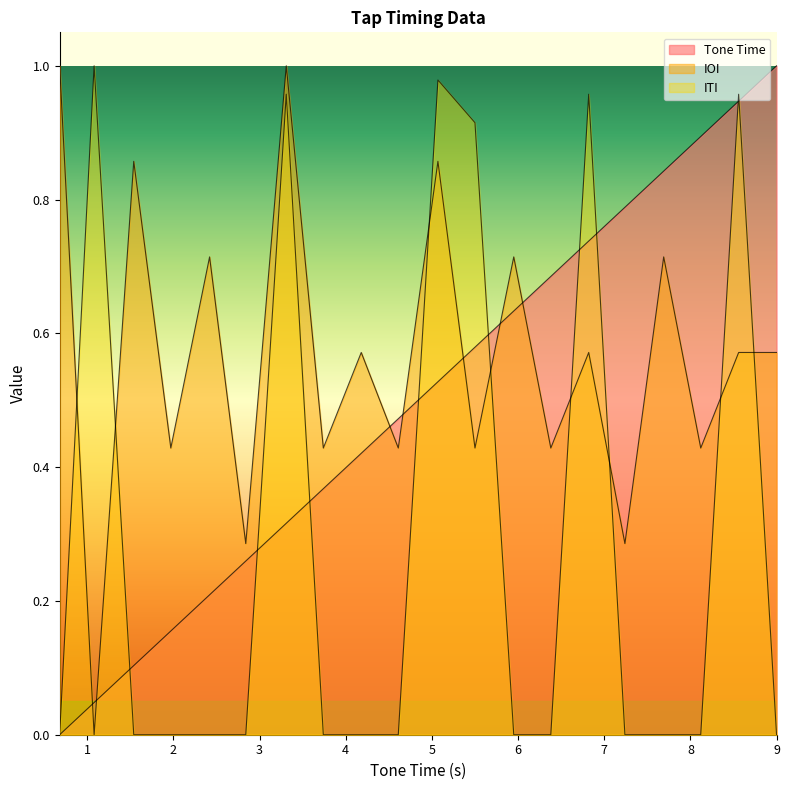

True or false: ITI has more than 0 interior local peaks.

True